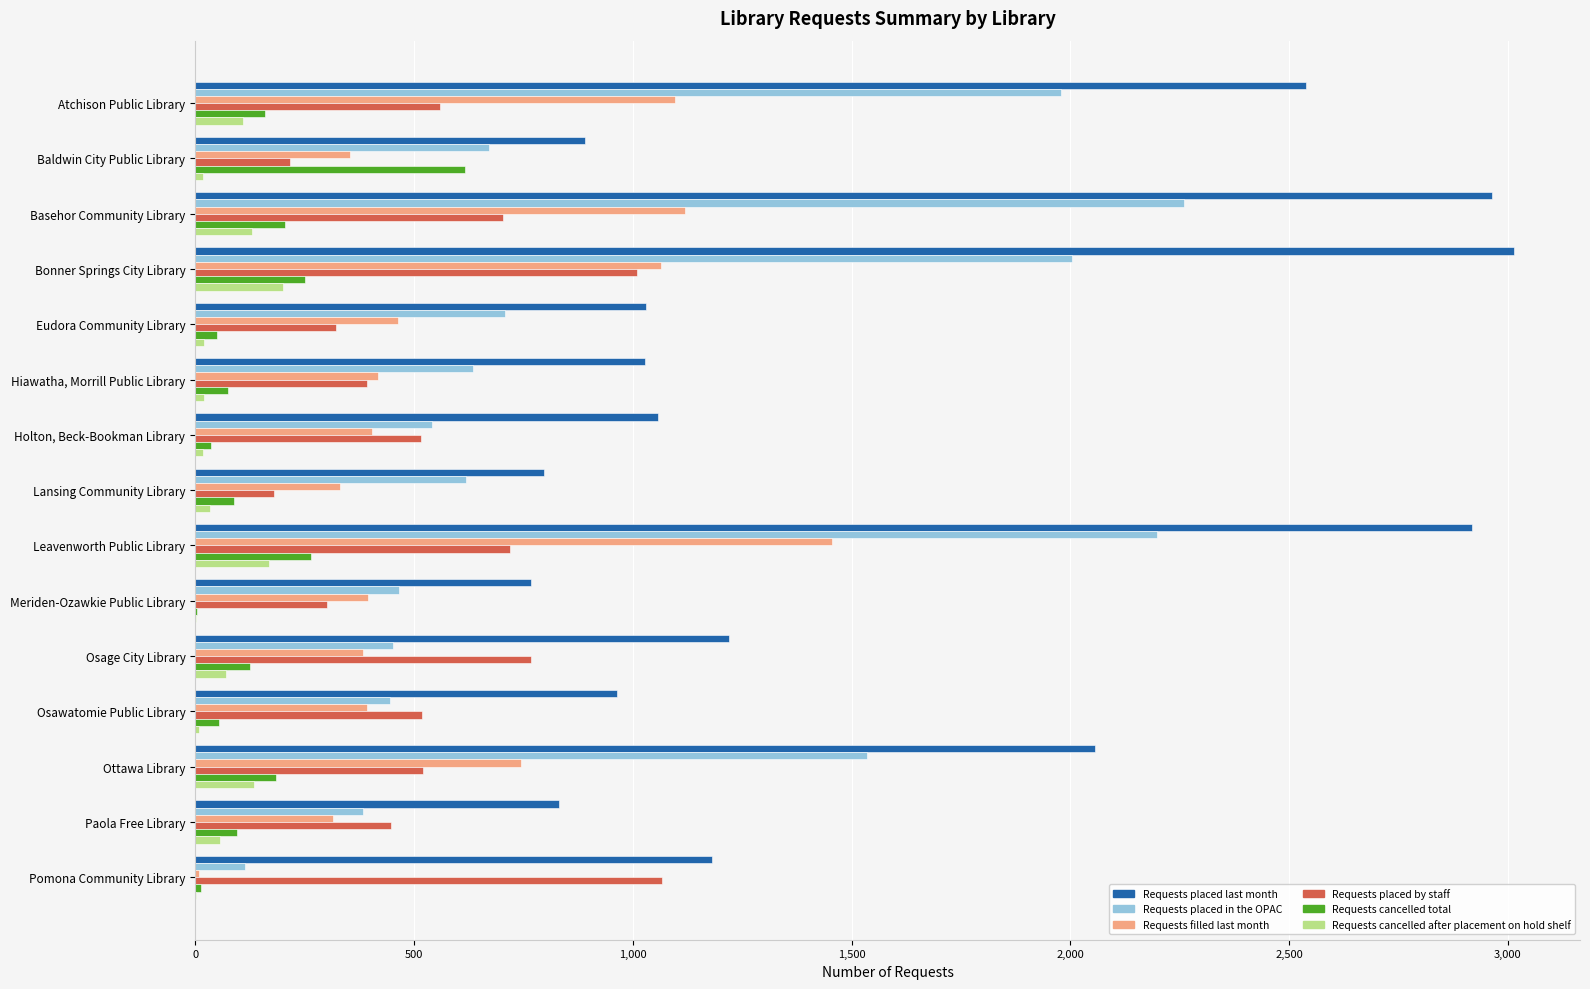

Which label corresponds to the largest value in the chart?

Bonner Springs City Library